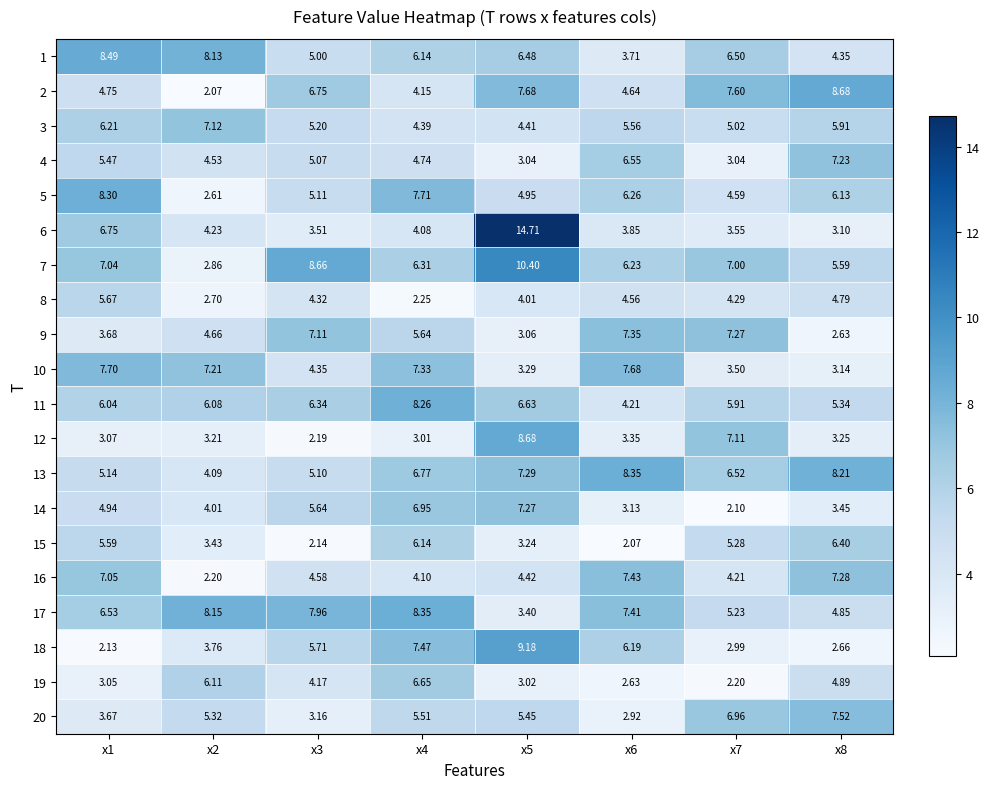

What is the total value across all series at x5?

120.6